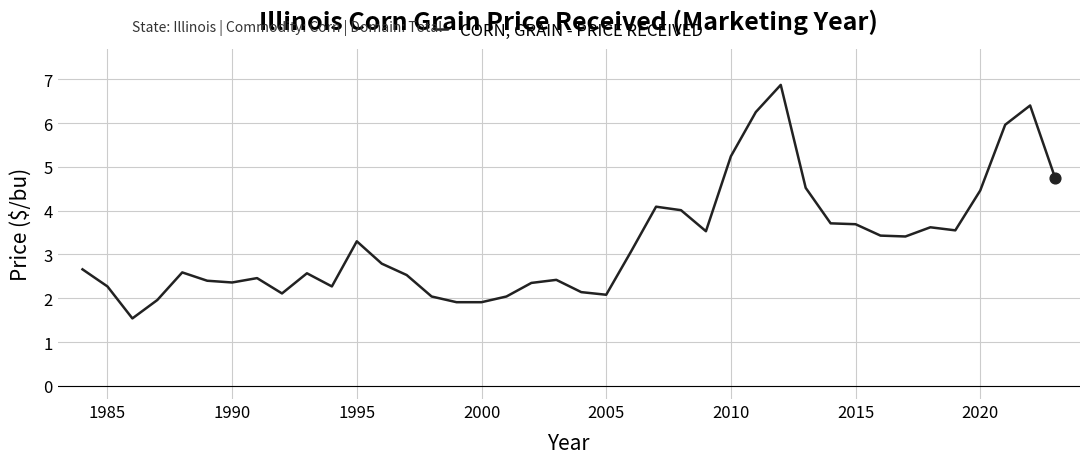

What is the maximum value shown in the chart?

6.9